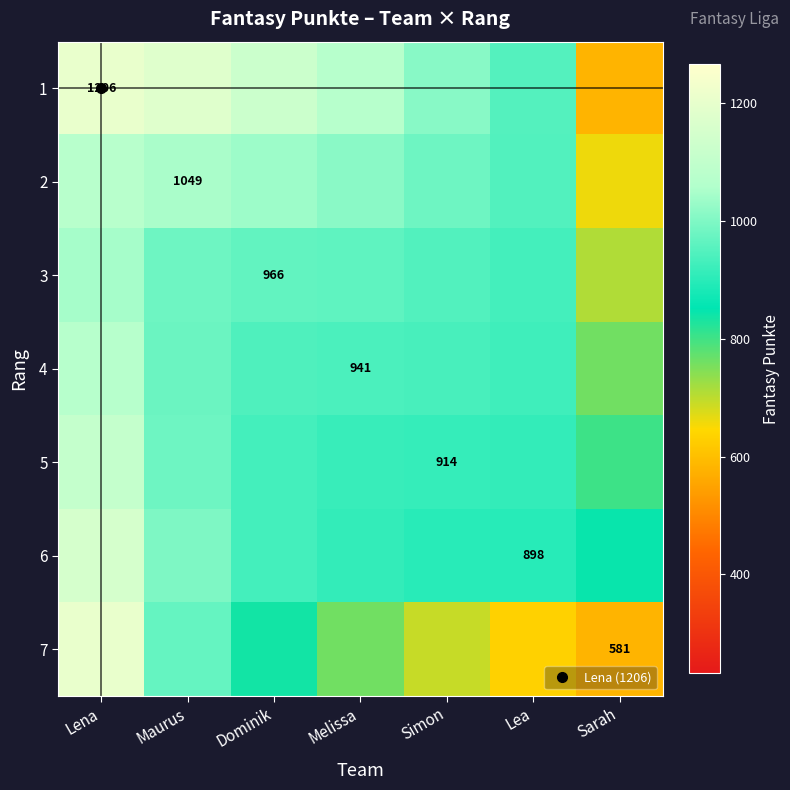

The value of 1 at Dominik is 544.8. True or false?

False